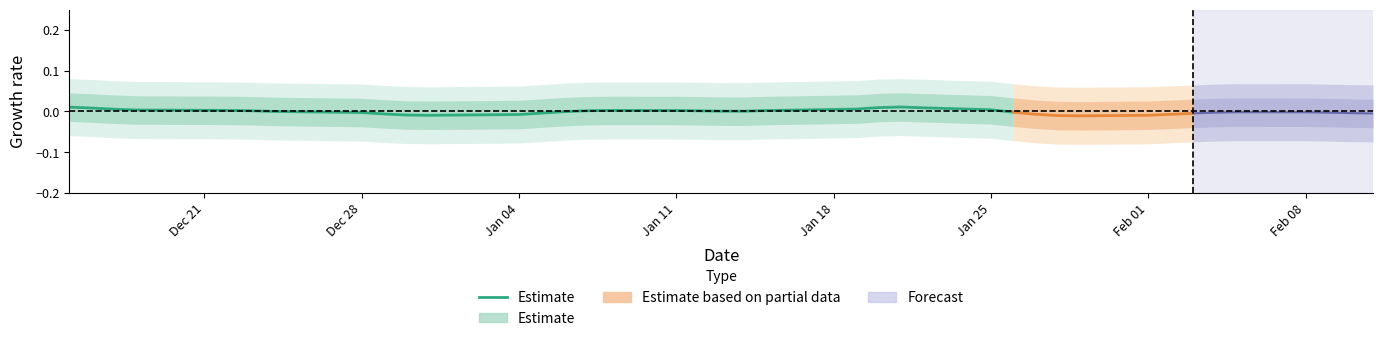

Count the number of values greater than 0.

20